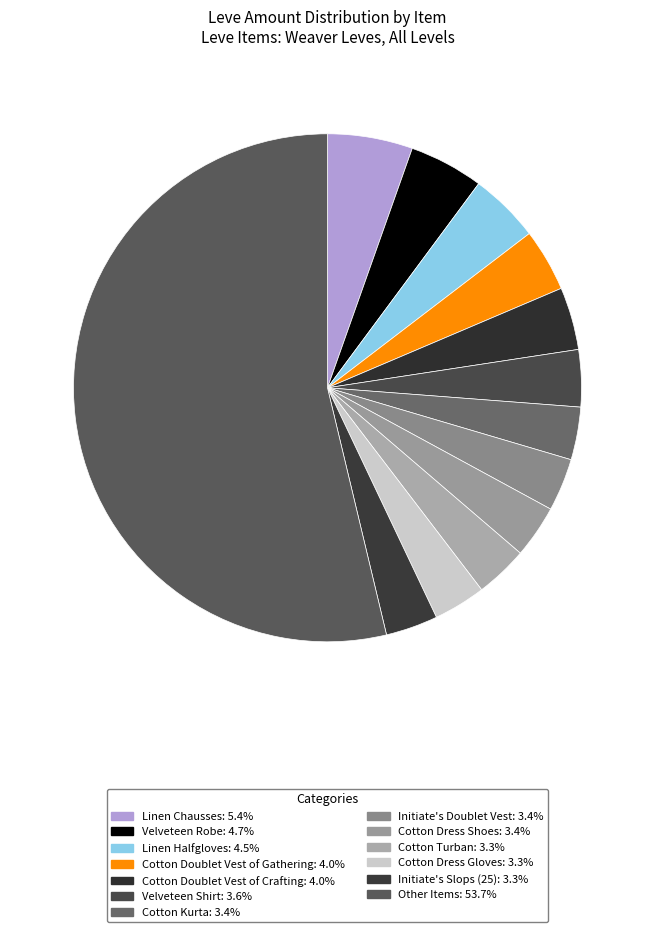

How many slices are in this pie chart?

13